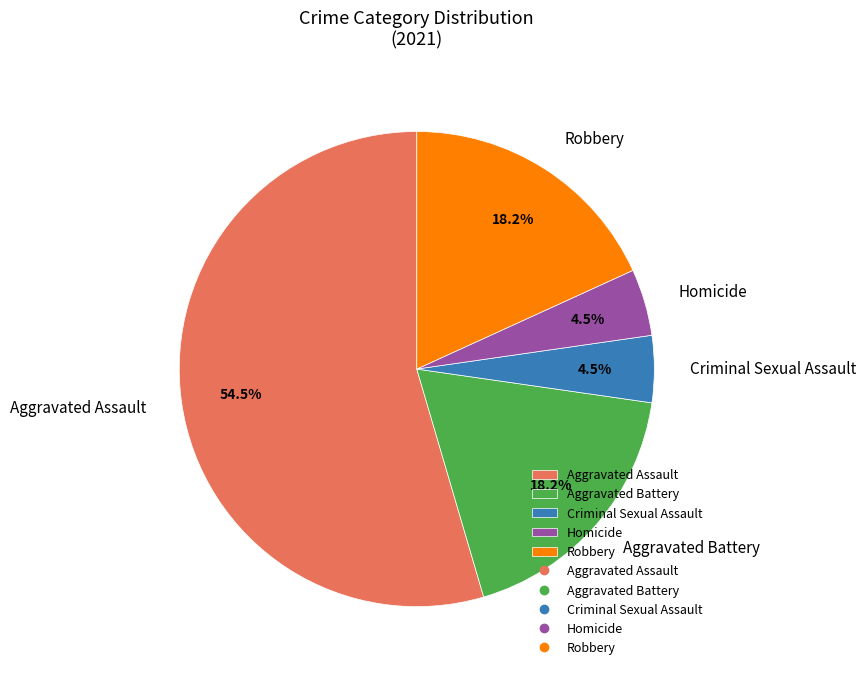

Which has a higher value, Aggravated Assault or Homicide?

Aggravated Assault